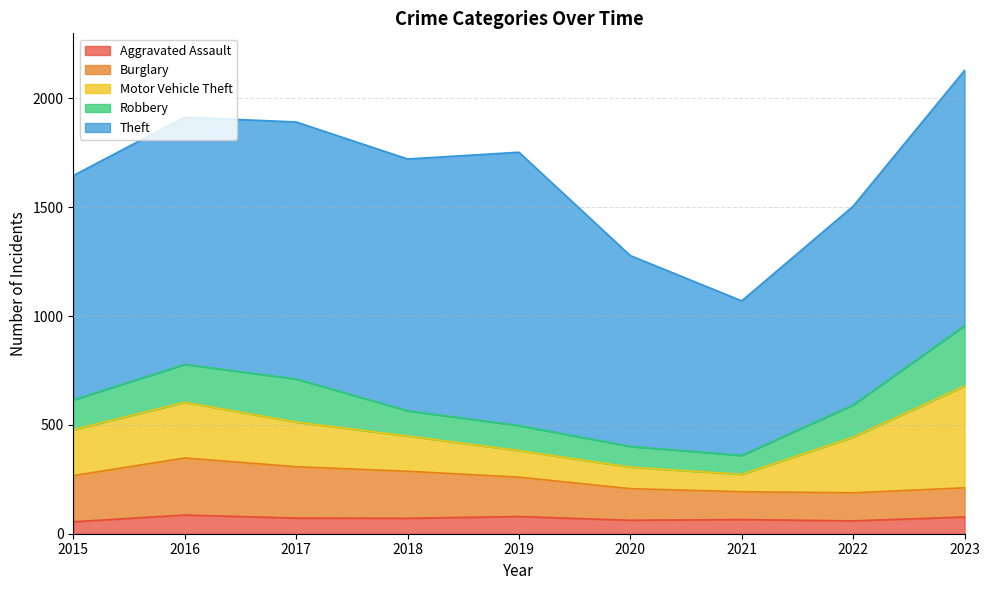

List the series in order of their peak value, highest first.

Theft, Motor Vehicle Theft, Robbery, Burglary, Aggravated Assault